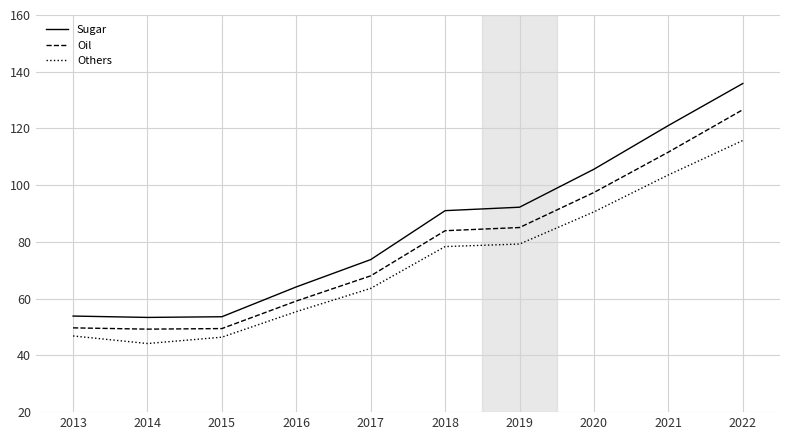

Between 2015 and 2016, which series saw the biggest shift?

Sugar